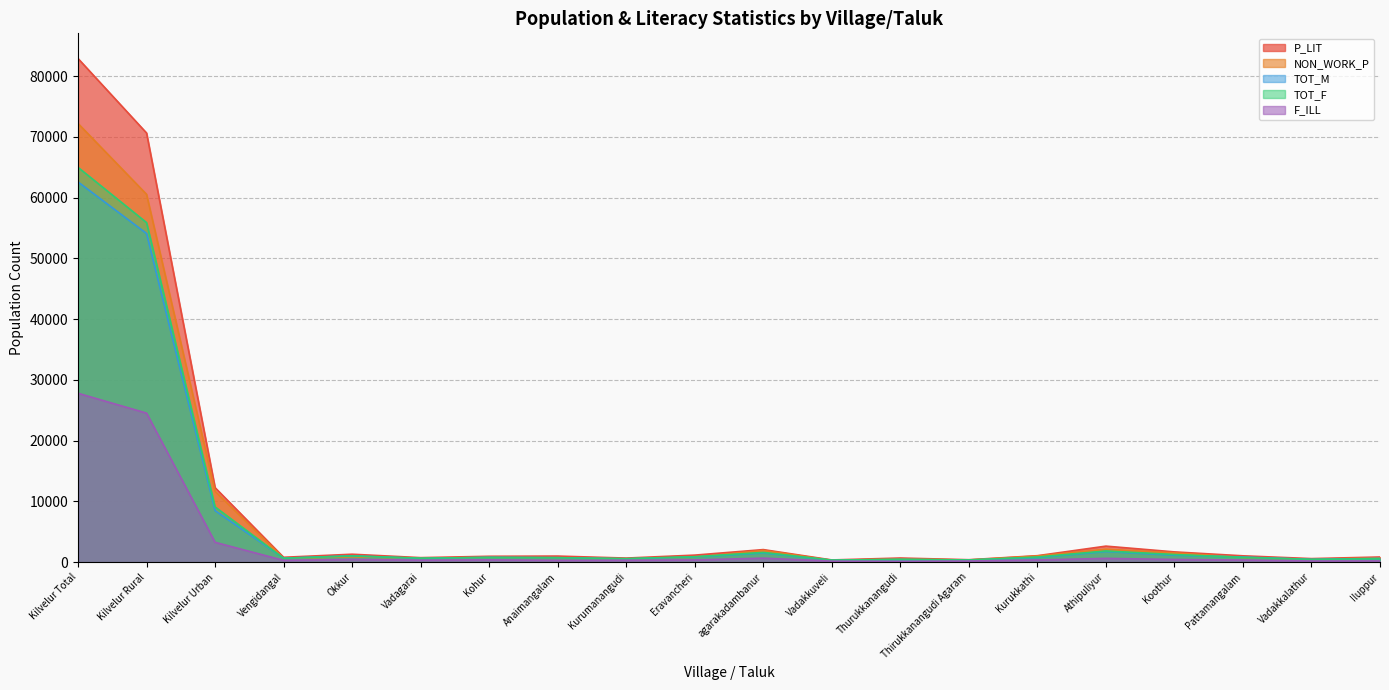

What is the difference between the second highest and minimum values in the F_ILL series?

24408